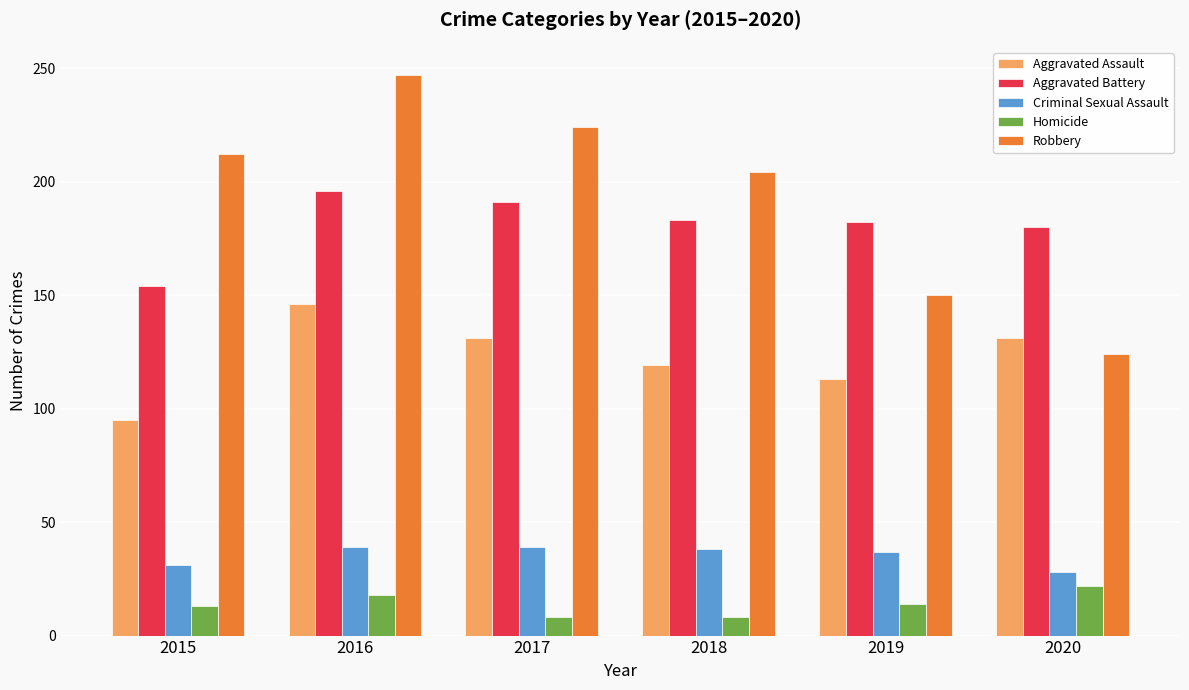

How many bars are there in each group?

5